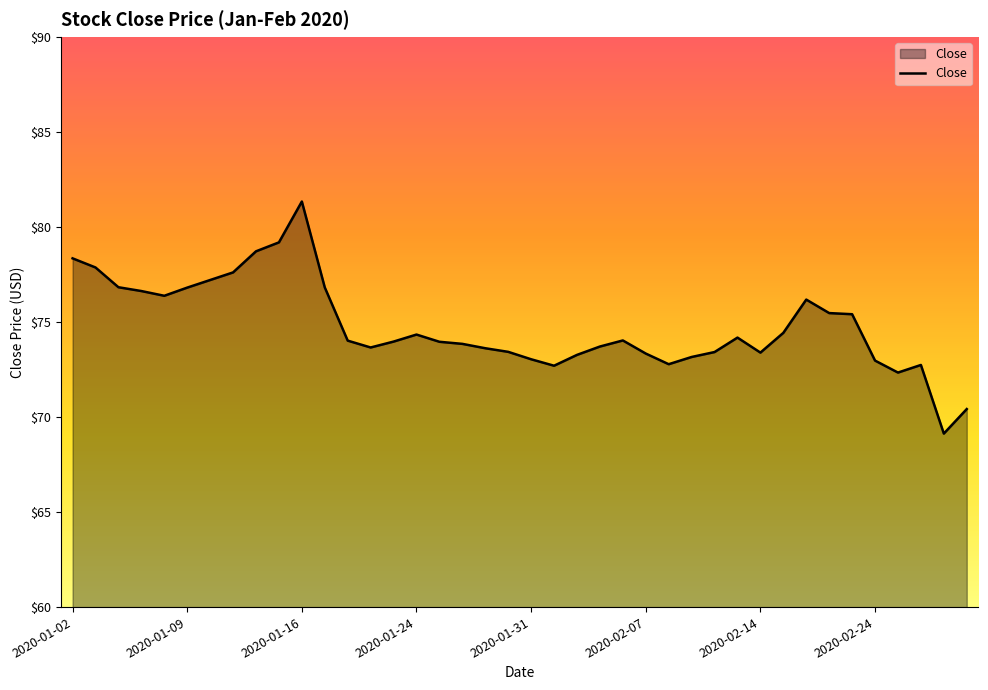

What is the maximum value shown in the chart?

81.3